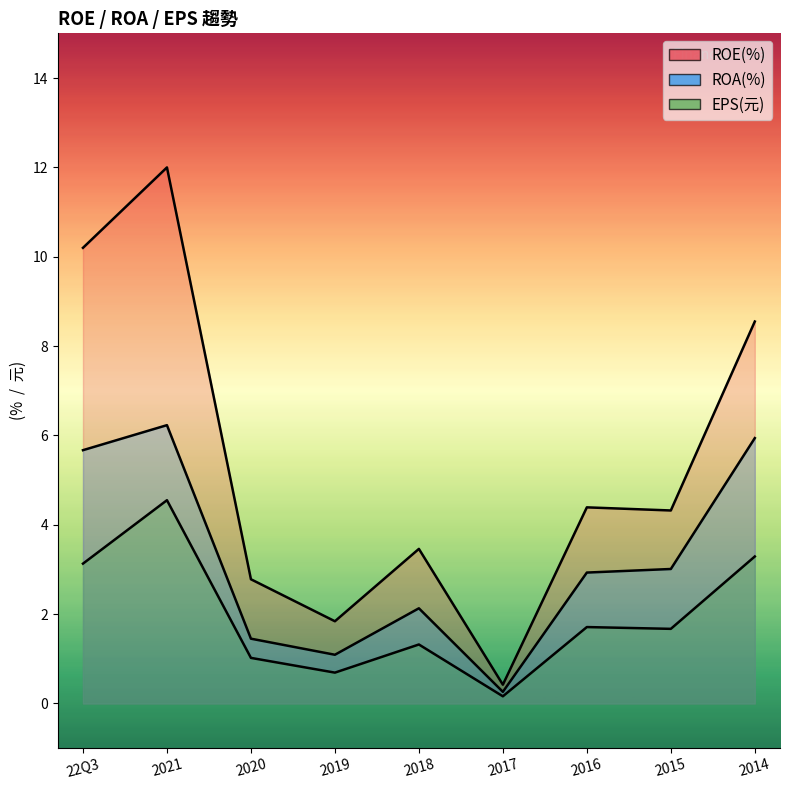

How many data points in EPS(元) are less than 1?

2